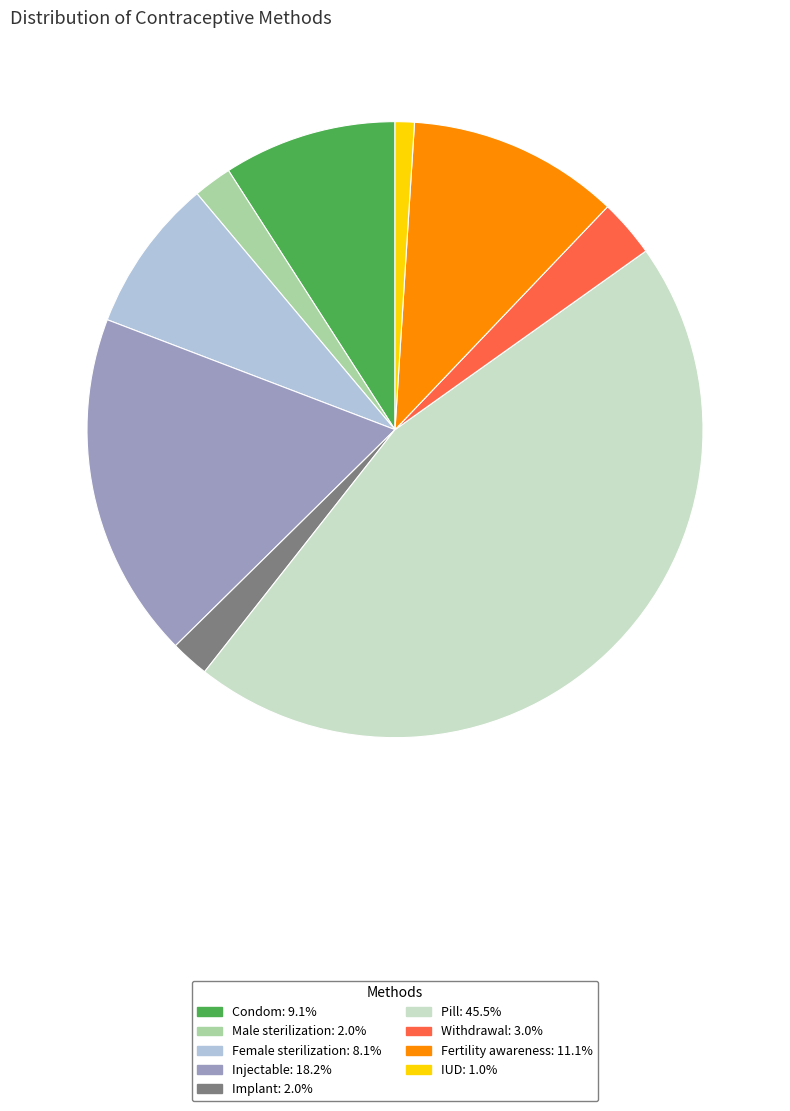

Do Fertility awareness and Withdrawal together represent more than half of the pie?

No